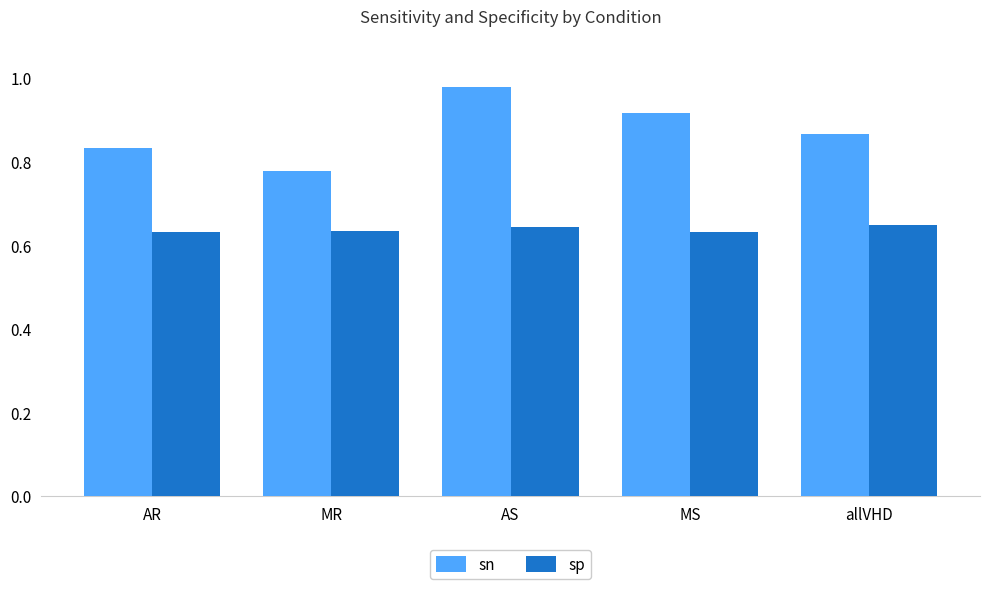

Rank the series at AR from highest to lowest value.

sn, sp